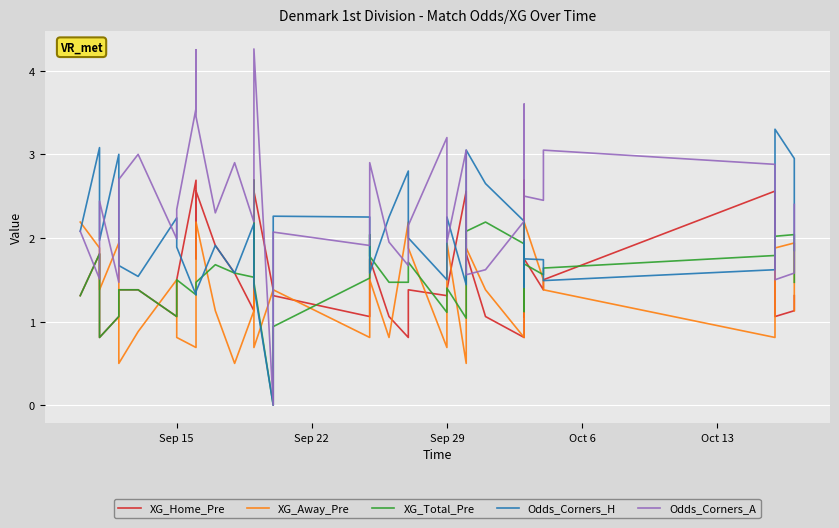

What is the average value of the XG_Home_Pre series?

1.6